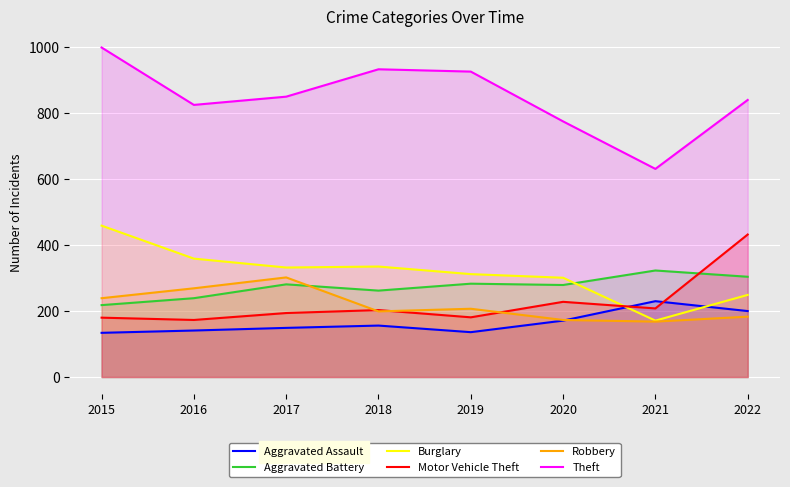

How many categories are shown in the chart?

8